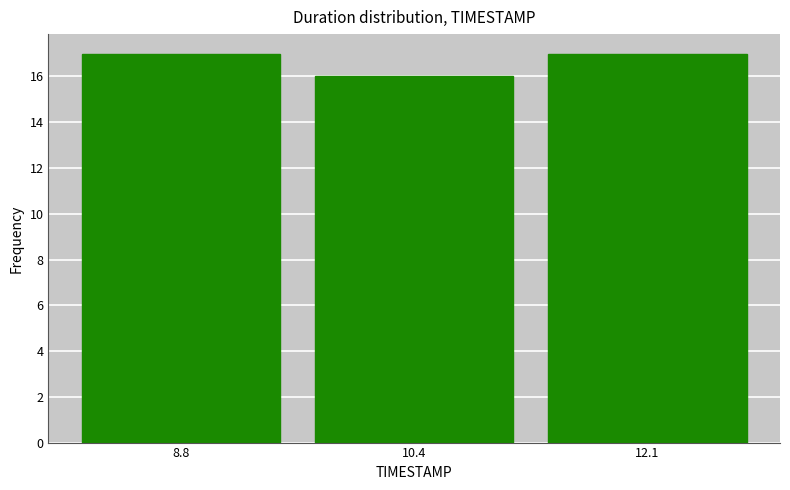

What is the height of the bar covering 8.0 to 9.6 on the x-axis? Neither the bar edges nor the heights are printed on the chart, so give them approximately, as read against the axes.

17